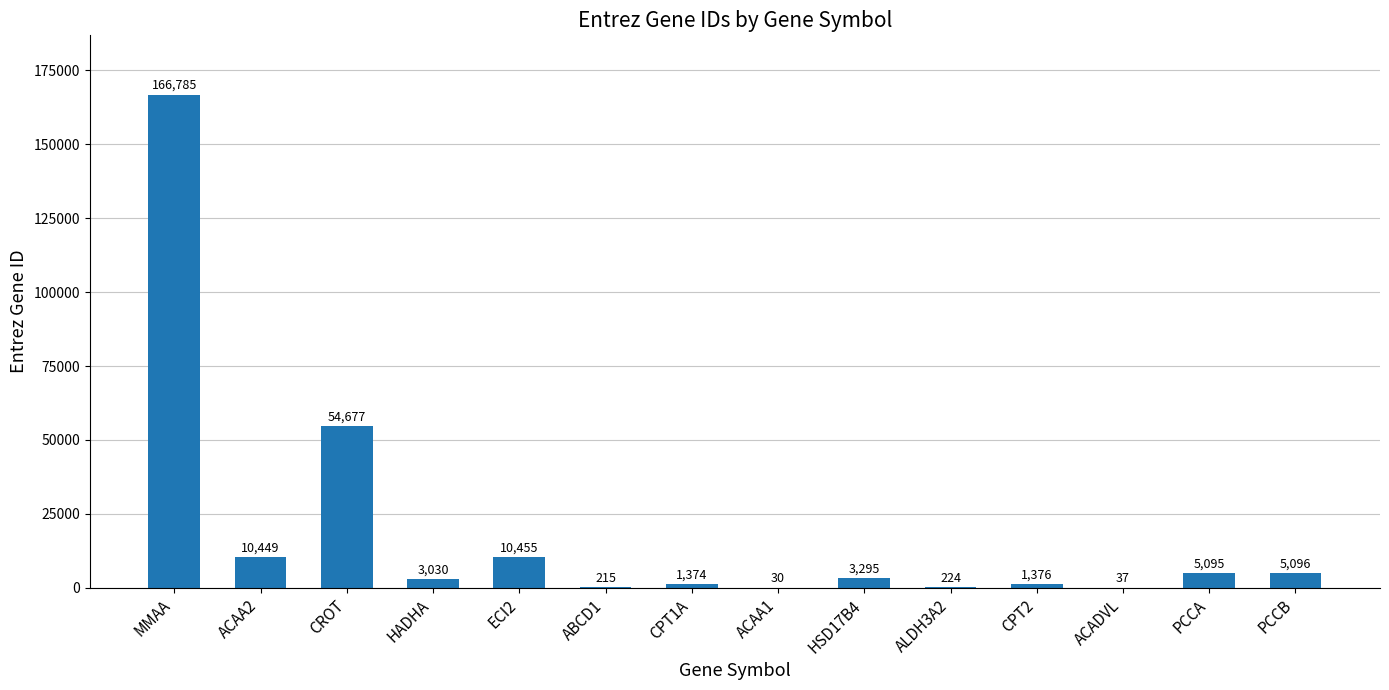

At which label is the value closest to 83407?

CROT